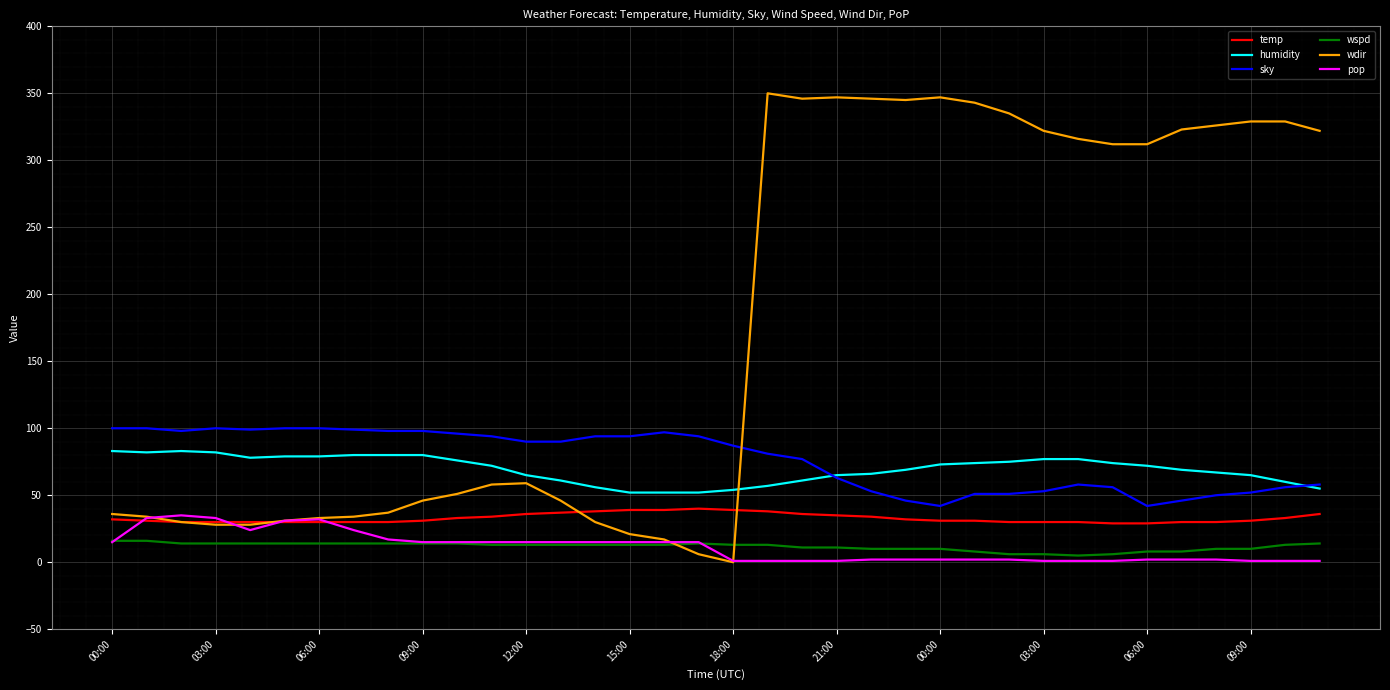

At how many categories does at least one series exceed 172?

17